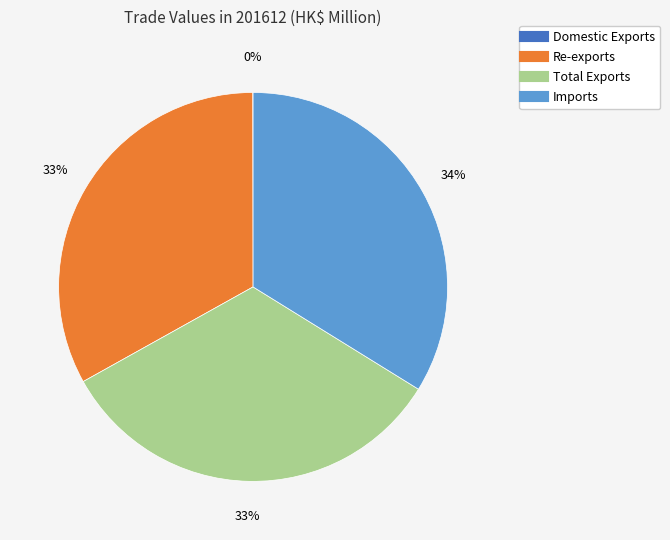

Is the sum of Re-exports and Total Exports greater than half?

Yes